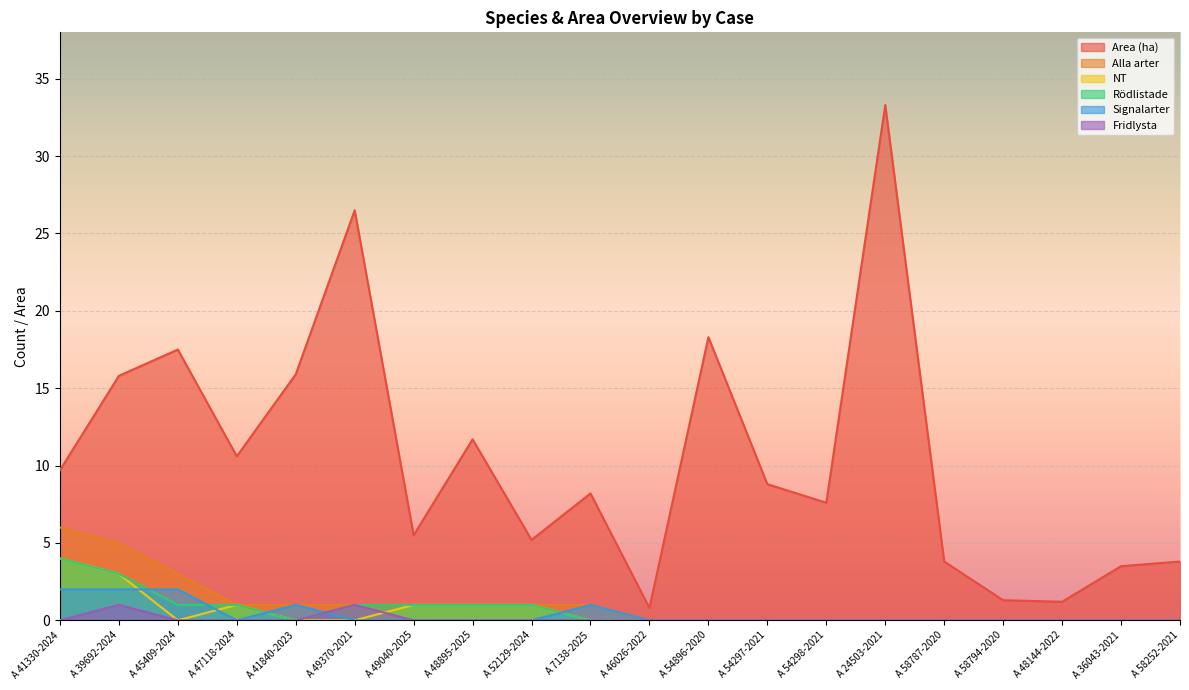

Reading left to right, what are all the values shown in this chart?

Area (ha): A 41330-2024=9.7	A 39692-2024=15.8	A 45409-2024=17.5	A 47118-2024=10.6	A 41840-2023=15.9	A 49370-2021=26.5	A 49040-2025=5.5	A 48895-2025=11.7	A 52129-2024=5.2	A 7138-2025=8.2	A 46026-2022=0.8	A 54896-2020=18.3	A 54297-2021=8.8	A 54298-2021=7.6	A 24503-2021=33.3	A 58787-2020=3.8	A 58794-2020=1.3	A 48144-2022=1.2	A 36043-2021=3.5	A 58252-2021=3.8
Alla arter: A 41330-2024=6.0	A 39692-2024=5.0	A 45409-2024=3.0	A 47118-2024=1.0	A 41840-2023=1.0	A 49370-2021=1.0	A 49040-2025=1.0	A 48895-2025=1.0	A 52129-2024=1.0	A 7138-2025=1.0	A 46026-2022=0.0	A 54896-2020=0.0	A 54297-2021=0.0	A 54298-2021=0.0	A 24503-2021=0.0	A 58787-2020=0.0	A 58794-2020=0.0	A 48144-2022=0.0	A 36043-2021=0.0	A 58252-2021=0.0
NT: A 41330-2024=4.0	A 39692-2024=3.0	A 45409-2024=0.0	A 47118-2024=1.0	A 41840-2023=0.0	A 49370-2021=0.0	A 49040-2025=1.0	A 48895-2025=1.0	A 52129-2024=1.0	A 7138-2025=0.0	A 46026-2022=0.0	A 54896-2020=0.0	A 54297-2021=0.0	A 54298-2021=0.0	A 24503-2021=0.0	A 58787-2020=0.0	A 58794-2020=0.0	A 48144-2022=0.0	A 36043-2021=0.0	A 58252-2021=0.0
Rödlistade: A 41330-2024=4.0	A 39692-2024=3.0	A 45409-2024=1.0	A 47118-2024=1.0	A 41840-2023=0.0	A 49370-2021=1.0	A 49040-2025=1.0	A 48895-2025=1.0	A 52129-2024=1.0	A 7138-2025=0.0	A 46026-2022=0.0	A 54896-2020=0.0	A 54297-2021=0.0	A 54298-2021=0.0	A 24503-2021=0.0	A 58787-2020=0.0	A 58794-2020=0.0	A 48144-2022=0.0	A 36043-2021=0.0	A 58252-2021=0.0
Signalarter: A 41330-2024=2.0	A 39692-2024=2.0	A 45409-2024=2.0	A 47118-2024=0.0	A 41840-2023=1.0	A 49370-2021=0.0	A 49040-2025=0.0	A 48895-2025=0.0	A 52129-2024=0.0	A 7138-2025=1.0	A 46026-2022=0.0	A 54896-2020=0.0	A 54297-2021=0.0	A 54298-2021=0.0	A 24503-2021=0.0	A 58787-2020=0.0	A 58794-2020=0.0	A 48144-2022=0.0	A 36043-2021=0.0	A 58252-2021=0.0
Fridlysta: A 41330-2024=0.0	A 39692-2024=1.0	A 45409-2024=0.0	A 47118-2024=0.0	A 41840-2023=0.0	A 49370-2021=1.0	A 49040-2025=0.0	A 48895-2025=0.0	A 52129-2024=0.0	A 7138-2025=0.0	A 46026-2022=0.0	A 54896-2020=0.0	A 54297-2021=0.0	A 54298-2021=0.0	A 24503-2021=0.0	A 58787-2020=0.0	A 58794-2020=0.0	A 48144-2022=0.0	A 36043-2021=0.0	A 58252-2021=0.0